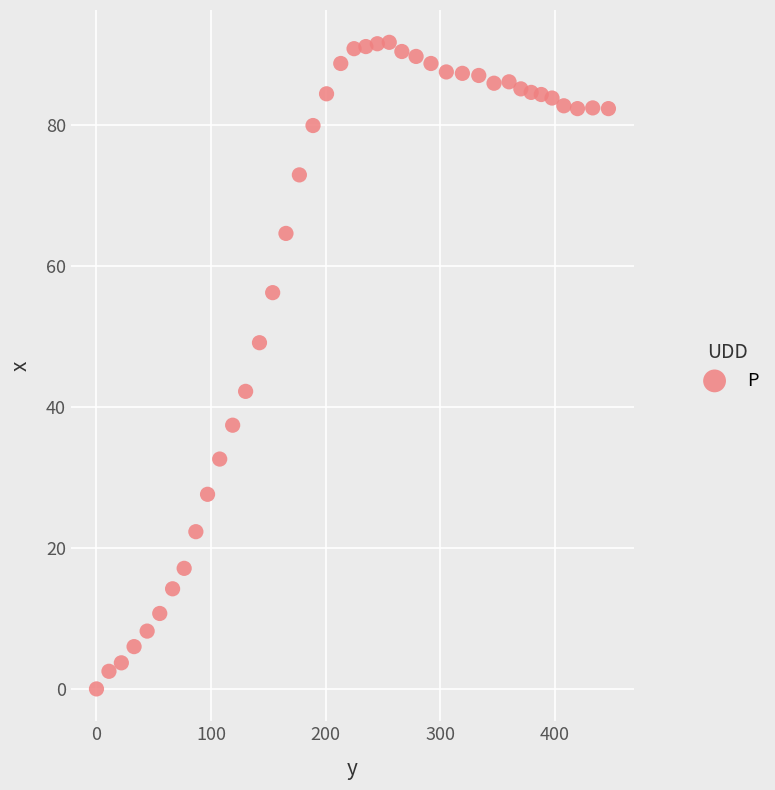

What is the range of X values (max minus min)?

446.6